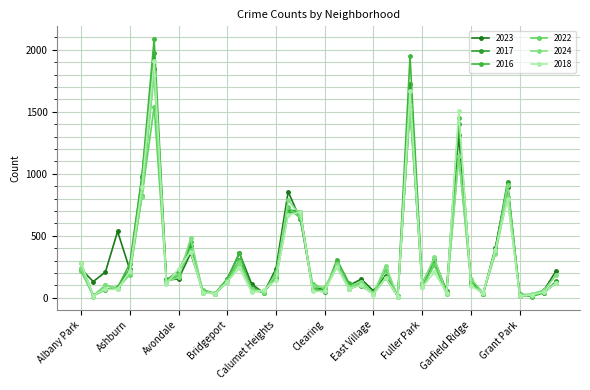

How many times do 2023 and 2022 cross each other?

10